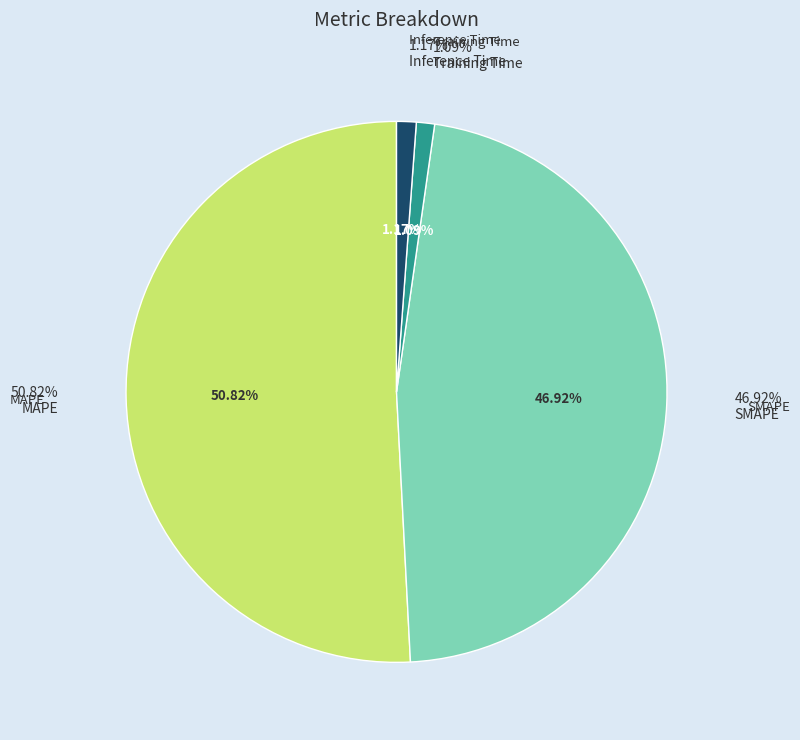

Rank the categories by value from lowest to highest.

Training Time, Inference Time, SMAPE, MAPE